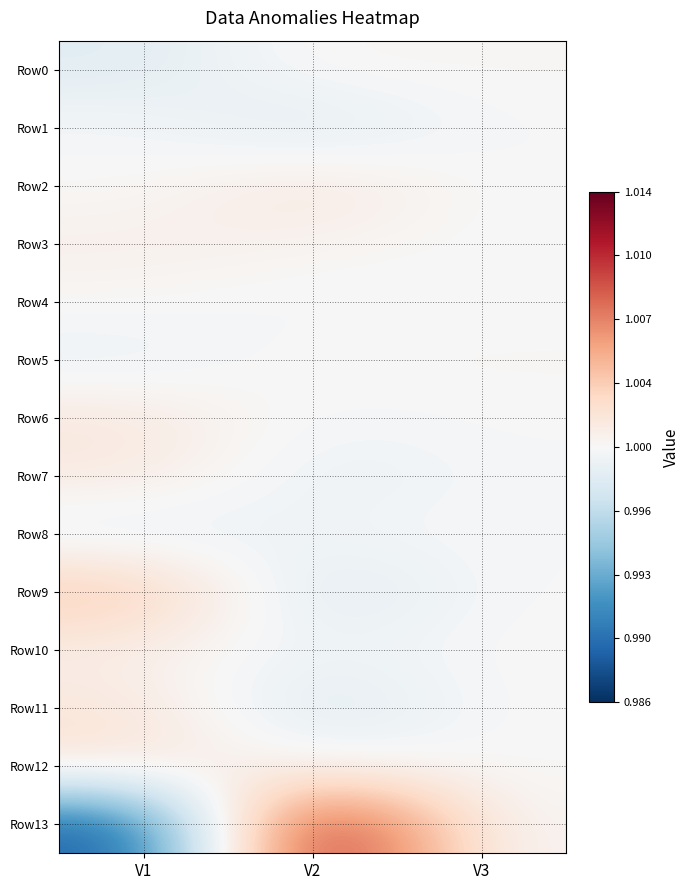

Rank the series by their maximum value, from highest to lowest.

Row13, Row9, Row12, Row2, Row11, Row6, Row7, Row3, Row10, Row0, Row5, Row4, Row8, Row1